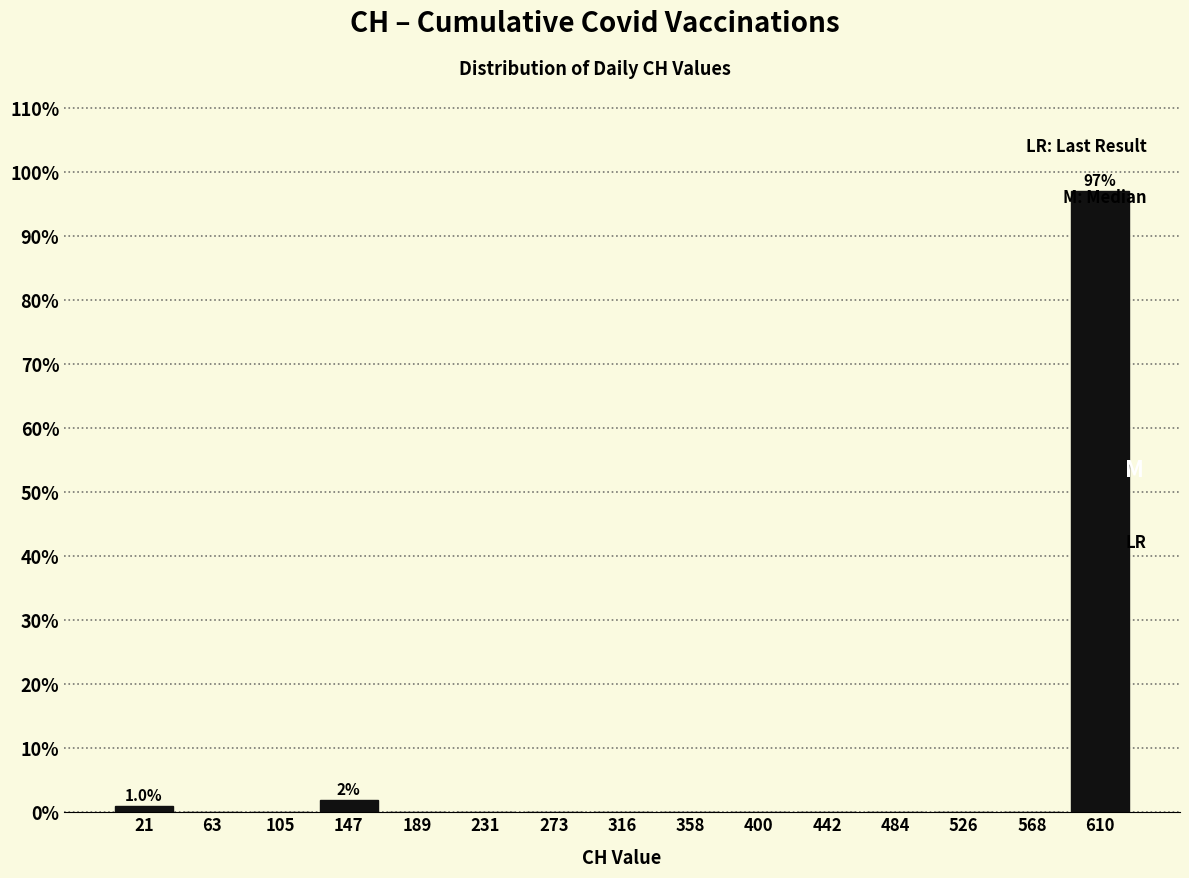

Over which range of the x-axis is the bar tallest?

590 to 630